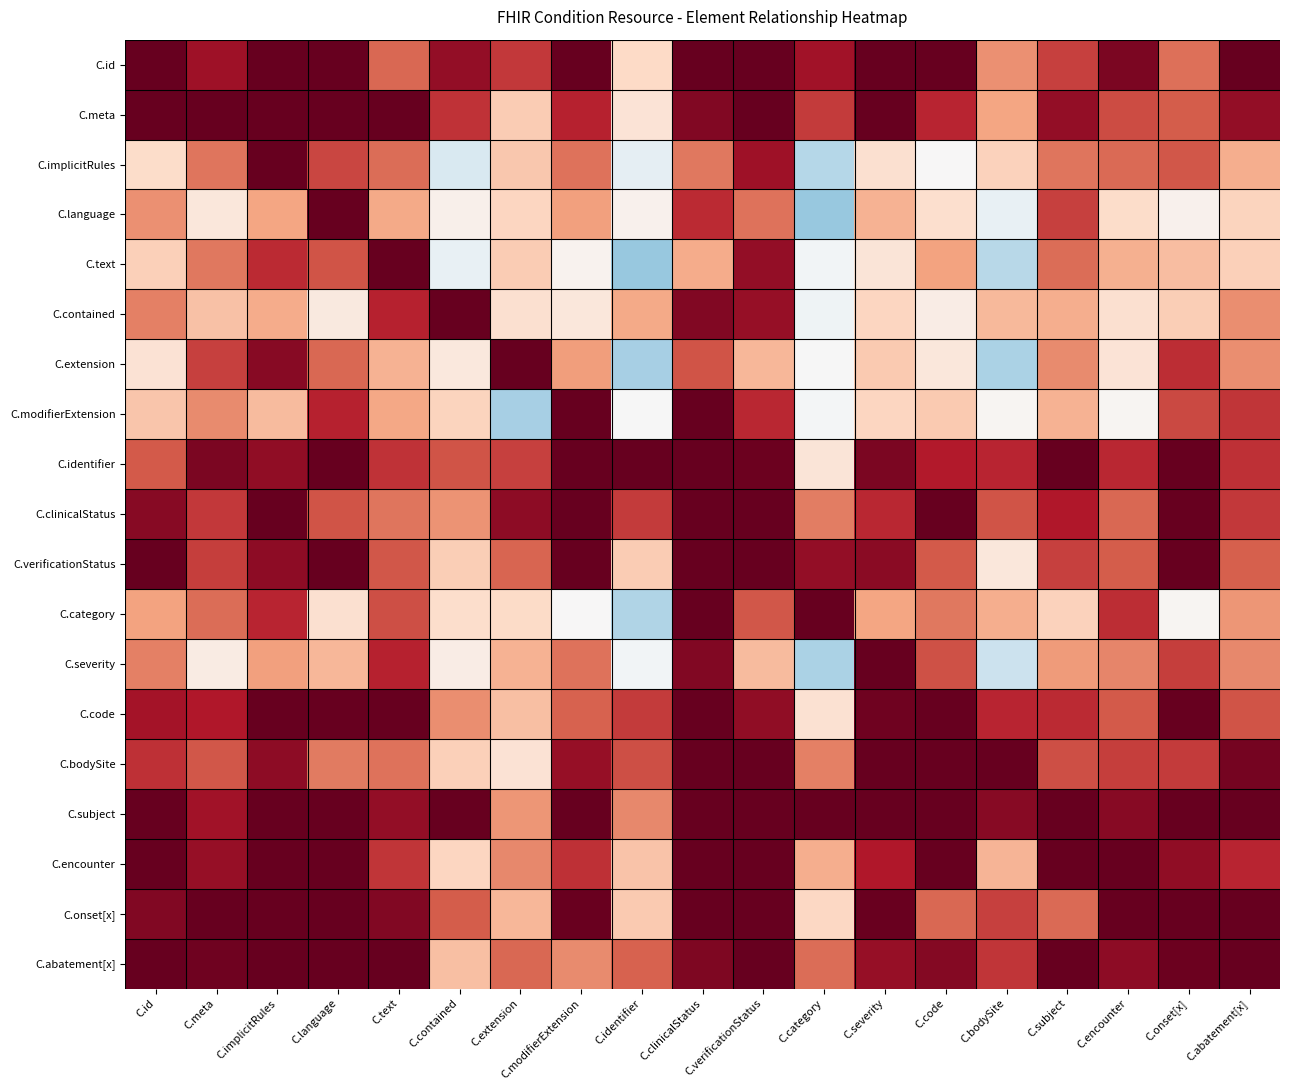

Reading left to right, extract all data points from this chart.

C.id: C.id=1.0	C.meta=0.9	C.implicitRules=1.0	C.language=1.0	C.text=0.6	C.contained=0.9	C.extension=0.7	C.modifierExtension=1.0	C.identifier=0.2	C.clinicalStatus=1.0	C.verificationStatus=1.0	C.category=0.8	C.severity=1.0	C.code=1.0	C.bodySite=0.5	C.subject=0.7	C.encounter=0.9	C.onset[x]=0.6	C.abatement[x]=1.0
C.meta: C.id=1.0	C.meta=1.0	C.implicitRules=1.0	C.language=1.0	C.text=1.0	C.contained=0.7	C.extension=0.3	C.modifierExtension=0.8	C.identifier=0.1	C.clinicalStatus=0.9	C.verificationStatus=1.0	C.category=0.7	C.severity=1.0	C.code=0.8	C.bodySite=0.4	C.subject=0.9	C.encounter=0.7	C.onset[x]=0.6	C.abatement[x]=0.9
C.implicitRules: C.id=0.2	C.meta=0.5	C.implicitRules=1.0	C.language=0.7	C.text=0.6	C.contained=-0.2	C.extension=0.3	C.modifierExtension=0.5	C.identifier=-0.1	C.clinicalStatus=0.5	C.verificationStatus=0.8	C.category=-0.3	C.severity=0.2	C.code=0.0	C.bodySite=0.2	C.subject=0.5	C.encounter=0.6	C.onset[x]=0.6	C.abatement[x]=0.4
C.language: C.id=0.5	C.meta=0.1	C.implicitRules=0.4	C.language=1.0	C.text=0.4	C.contained=0.1	C.extension=0.2	C.modifierExtension=0.4	C.identifier=0.0	C.clinicalStatus=0.7	C.verificationStatus=0.5	C.category=-0.4	C.severity=0.3	C.code=0.2	C.bodySite=-0.1	C.subject=0.7	C.encounter=0.2	C.onset[x]=0.0	C.abatement[x]=0.2
C.text: C.id=0.2	C.meta=0.5	C.implicitRules=0.7	C.language=0.6	C.text=1.0	C.contained=-0.1	C.extension=0.3	C.modifierExtension=0.0	C.identifier=-0.4	C.clinicalStatus=0.4	C.verificationStatus=0.9	C.category=-0.0	C.severity=0.1	C.code=0.4	C.bodySite=-0.3	C.subject=0.6	C.encounter=0.4	C.onset[x]=0.3	C.abatement[x]=0.2
C.contained: C.id=0.5	C.meta=0.3	C.implicitRules=0.4	C.language=0.1	C.text=0.8	C.contained=1.0	C.extension=0.2	C.modifierExtension=0.1	C.identifier=0.4	C.clinicalStatus=0.9	C.verificationStatus=0.9	C.category=-0.0	C.severity=0.2	C.code=0.1	C.bodySite=0.3	C.subject=0.4	C.encounter=0.2	C.onset[x]=0.2	C.abatement[x]=0.5
C.extension: C.id=0.1	C.meta=0.7	C.implicitRules=0.9	C.language=0.6	C.text=0.3	C.contained=0.1	C.extension=1.0	C.modifierExtension=0.4	C.identifier=-0.3	C.clinicalStatus=0.6	C.verificationStatus=0.3	C.category=-0.0	C.severity=0.3	C.code=0.1	C.bodySite=-0.3	C.subject=0.5	C.encounter=0.1	C.onset[x]=0.7	C.abatement[x]=0.5
C.modifierExtension: C.id=0.3	C.meta=0.5	C.implicitRules=0.3	C.language=0.8	C.text=0.4	C.contained=0.2	C.extension=-0.3	C.modifierExtension=1.0	C.identifier=-0.0	C.clinicalStatus=1.0	C.verificationStatus=0.8	C.category=-0.0	C.severity=0.2	C.code=0.3	C.bodySite=0.0	C.subject=0.4	C.encounter=0.0	C.onset[x]=0.7	C.abatement[x]=0.7
C.identifier: C.id=0.6	C.meta=0.9	C.implicitRules=0.9	C.language=1.0	C.text=0.7	C.contained=0.6	C.extension=0.7	C.modifierExtension=1.0	C.identifier=1.0	C.clinicalStatus=1.0	C.verificationStatus=1.0	C.category=0.1	C.severity=0.9	C.code=0.8	C.bodySite=0.8	C.subject=1.0	C.encounter=0.8	C.onset[x]=1.0	C.abatement[x]=0.7
C.clinicalStatus: C.id=0.9	C.meta=0.7	C.implicitRules=1.0	C.language=0.6	C.text=0.5	C.contained=0.4	C.extension=0.9	C.modifierExtension=1.0	C.identifier=0.7	C.clinicalStatus=1.0	C.verificationStatus=1.0	C.category=0.5	C.severity=0.8	C.code=1.0	C.bodySite=0.6	C.subject=0.8	C.encounter=0.6	C.onset[x]=1.0	C.abatement[x]=0.7
C.verificationStatus: C.id=1.0	C.meta=0.7	C.implicitRules=0.9	C.language=1.0	C.text=0.6	C.contained=0.2	C.extension=0.6	C.modifierExtension=1.0	C.identifier=0.3	C.clinicalStatus=1.0	C.verificationStatus=1.0	C.category=0.9	C.severity=0.9	C.code=0.6	C.bodySite=0.1	C.subject=0.7	C.encounter=0.6	C.onset[x]=1.0	C.abatement[x]=0.6
C.category: C.id=0.4	C.meta=0.6	C.implicitRules=0.8	C.language=0.2	C.text=0.6	C.contained=0.2	C.extension=0.2	C.modifierExtension=0.0	C.identifier=-0.3	C.clinicalStatus=1.0	C.verificationStatus=0.6	C.category=1.0	C.severity=0.4	C.code=0.5	C.bodySite=0.4	C.subject=0.2	C.encounter=0.7	C.onset[x]=0.0	C.abatement[x]=0.4
C.severity: C.id=0.5	C.meta=0.1	C.implicitRules=0.4	C.language=0.3	C.text=0.8	C.contained=0.1	C.extension=0.3	C.modifierExtension=0.5	C.identifier=-0.0	C.clinicalStatus=0.9	C.verificationStatus=0.3	C.category=-0.3	C.severity=1.0	C.code=0.6	C.bodySite=-0.2	C.subject=0.4	C.encounter=0.5	C.onset[x]=0.7	C.abatement[x]=0.5
C.code: C.id=0.8	C.meta=0.8	C.implicitRules=1.0	C.language=1.0	C.text=1.0	C.contained=0.5	C.extension=0.3	C.modifierExtension=0.6	C.identifier=0.7	C.clinicalStatus=1.0	C.verificationStatus=0.9	C.category=0.2	C.severity=1.0	C.code=1.0	C.bodySite=0.8	C.subject=0.7	C.encounter=0.6	C.onset[x]=1.0	C.abatement[x]=0.6
C.bodySite: C.id=0.7	C.meta=0.6	C.implicitRules=0.9	C.language=0.5	C.text=0.5	C.contained=0.2	C.extension=0.1	C.modifierExtension=0.9	C.identifier=0.6	C.clinicalStatus=1.0	C.verificationStatus=1.0	C.category=0.5	C.severity=1.0	C.code=1.0	C.bodySite=1.0	C.subject=0.6	C.encounter=0.7	C.onset[x]=0.7	C.abatement[x]=1.0
C.subject: C.id=1.0	C.meta=0.8	C.implicitRules=1.0	C.language=1.0	C.text=0.9	C.contained=1.0	C.extension=0.4	C.modifierExtension=1.0	C.identifier=0.5	C.clinicalStatus=1.0	C.verificationStatus=1.0	C.category=1.0	C.severity=1.0	C.code=1.0	C.bodySite=0.9	C.subject=1.0	C.encounter=0.9	C.onset[x]=1.0	C.abatement[x]=1.0
C.encounter: C.id=1.0	C.meta=0.9	C.implicitRules=1.0	C.language=1.0	C.text=0.7	C.contained=0.2	C.extension=0.5	C.modifierExtension=0.7	C.identifier=0.3	C.clinicalStatus=1.0	C.verificationStatus=1.0	C.category=0.4	C.severity=0.8	C.code=1.0	C.bodySite=0.3	C.subject=1.0	C.encounter=1.0	C.onset[x]=0.9	C.abatement[x]=0.8
C.onset[x]: C.id=0.9	C.meta=1.0	C.implicitRules=1.0	C.language=1.0	C.text=0.9	C.contained=0.6	C.extension=0.3	C.modifierExtension=1.0	C.identifier=0.3	C.clinicalStatus=1.0	C.verificationStatus=1.0	C.category=0.2	C.severity=1.0	C.code=0.6	C.bodySite=0.7	C.subject=0.6	C.encounter=1.0	C.onset[x]=1.0	C.abatement[x]=1.0
C.abatement[x]: C.id=1.0	C.meta=1.0	C.implicitRules=1.0	C.language=1.0	C.text=1.0	C.contained=0.3	C.extension=0.6	C.modifierExtension=0.5	C.identifier=0.6	C.clinicalStatus=0.9	C.verificationStatus=1.0	C.category=0.6	C.severity=0.9	C.code=0.9	C.bodySite=0.7	C.subject=1.0	C.encounter=0.9	C.onset[x]=1.0	C.abatement[x]=1.0